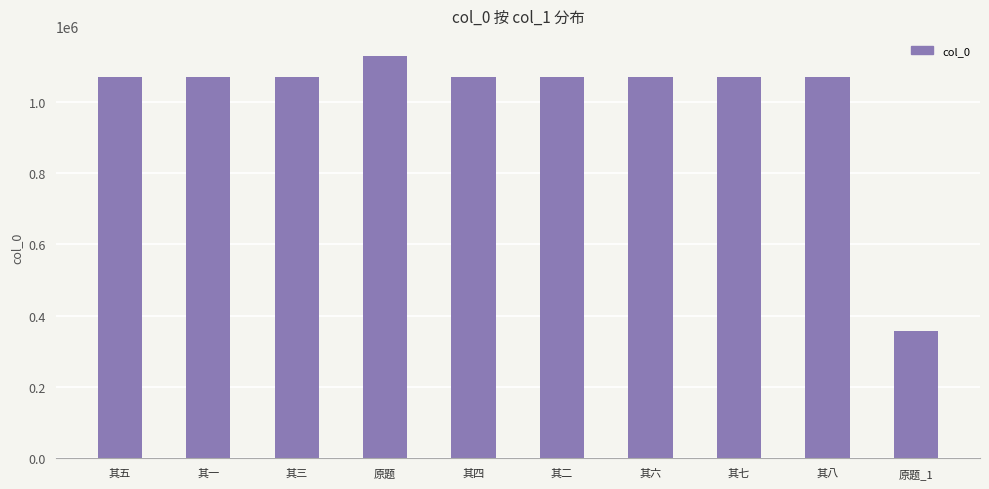

True or false: the data shows 610809 at 其二.

False